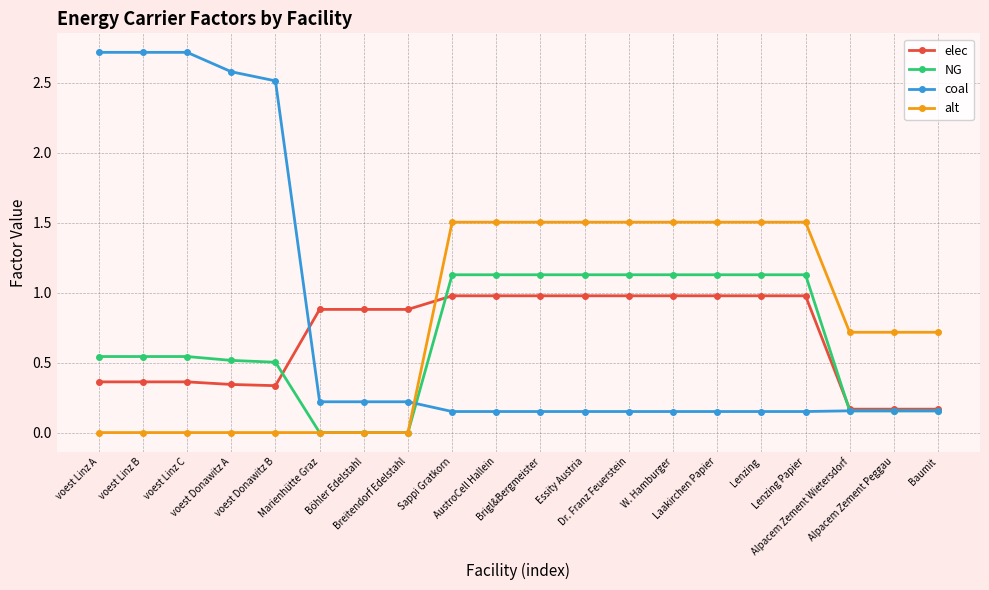

Which series has the largest range (max minus min)?

coal